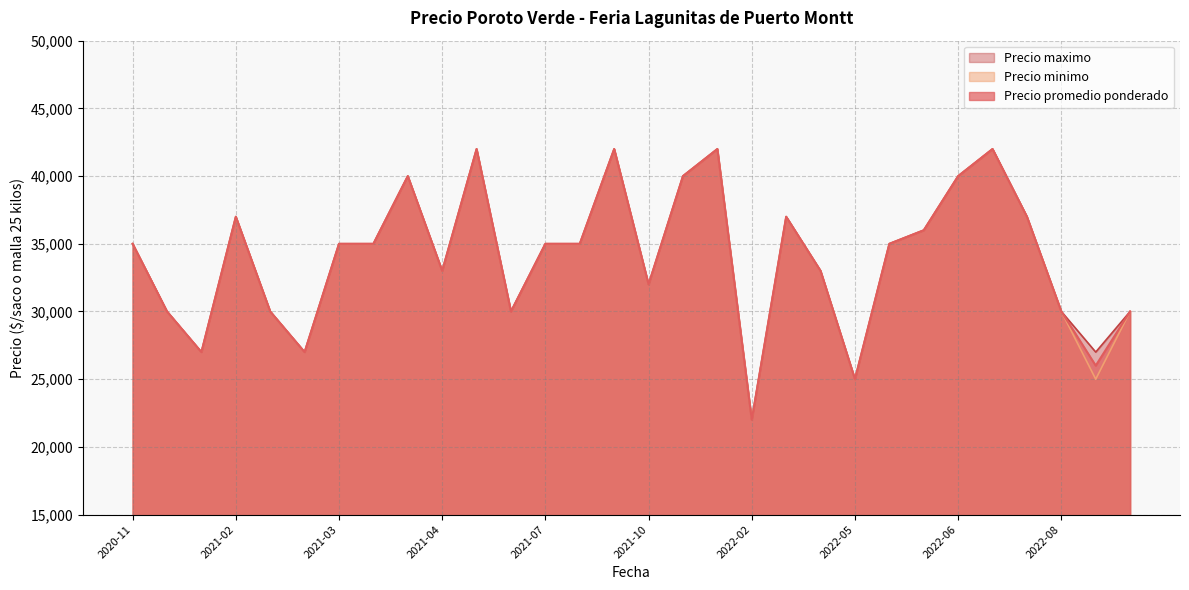

True or false: Precio minimo has more than 1 points higher than both neighbors.

True